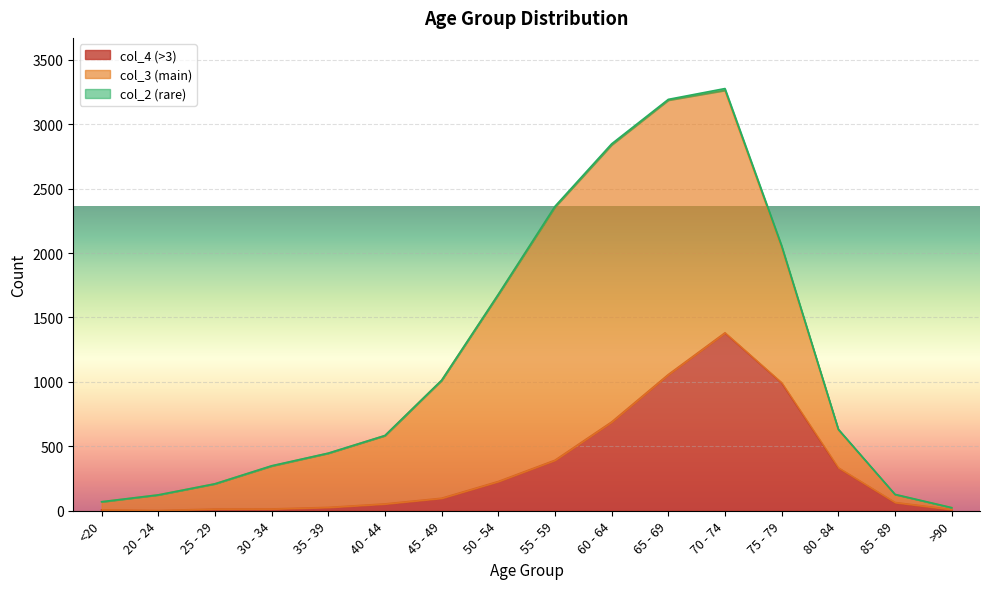

Is the value of col_2 at 20 - 24 greater than the value of col_4 at 75 - 79?

No